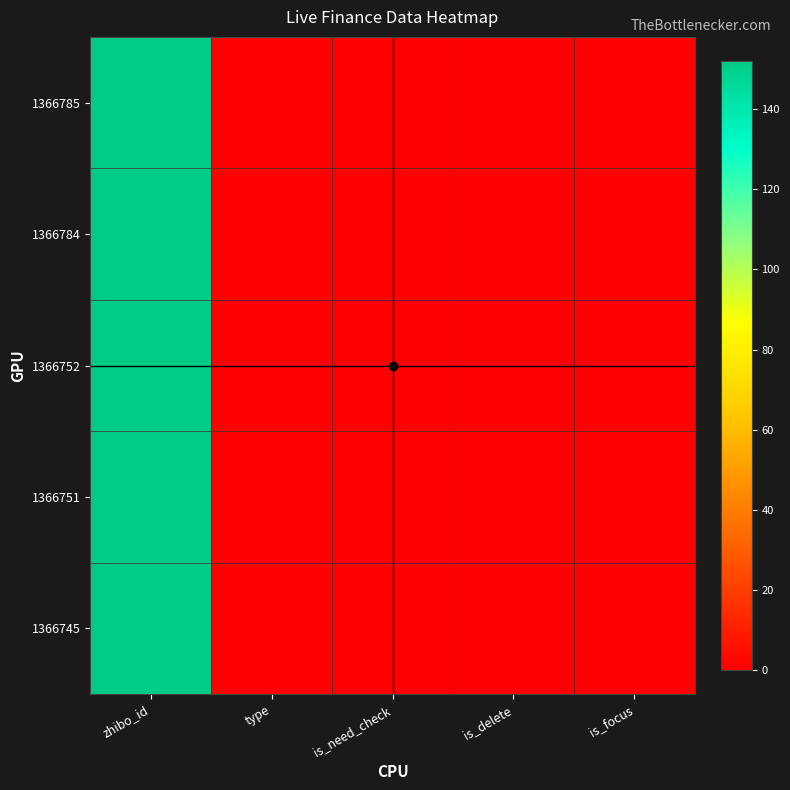

Count the number of data series in this chart.

5